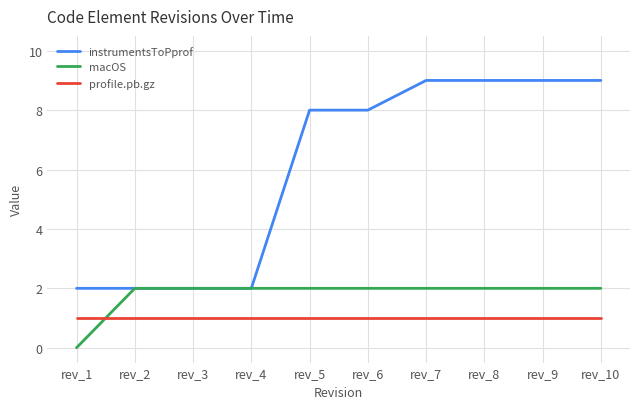

How many instrumentsToPprof values are between 2 and 9?

10